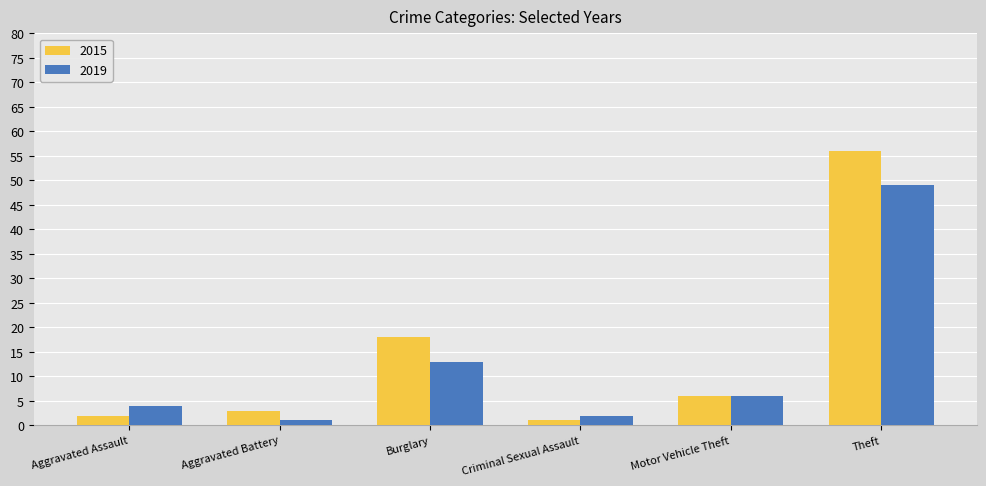

How many bars are there in total?

12